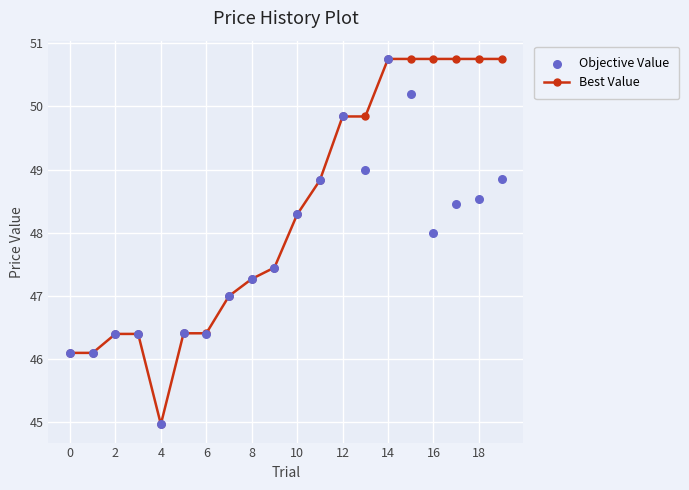

Which series reaches the minimum Y coordinate?

Best Value